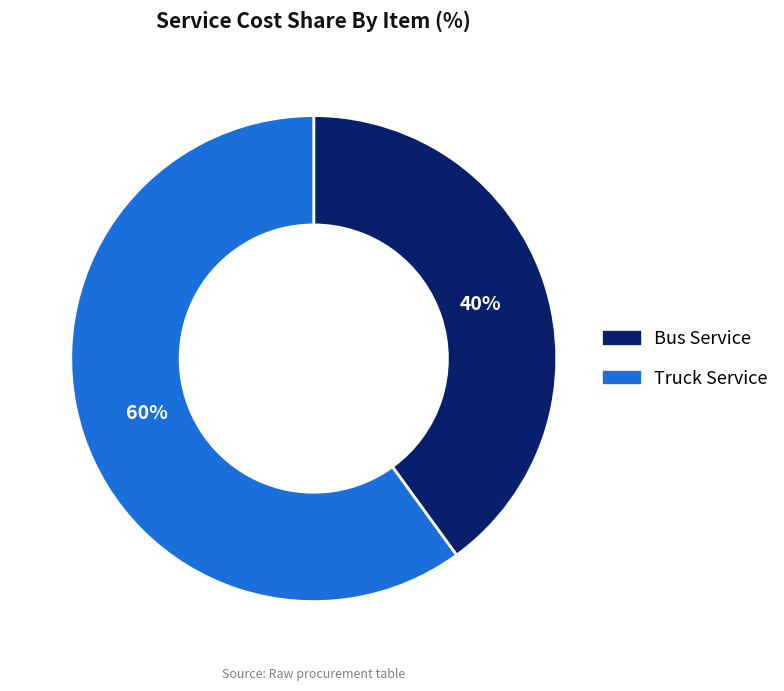

Between Truck Service and Bus Service, which is larger?

Truck Service